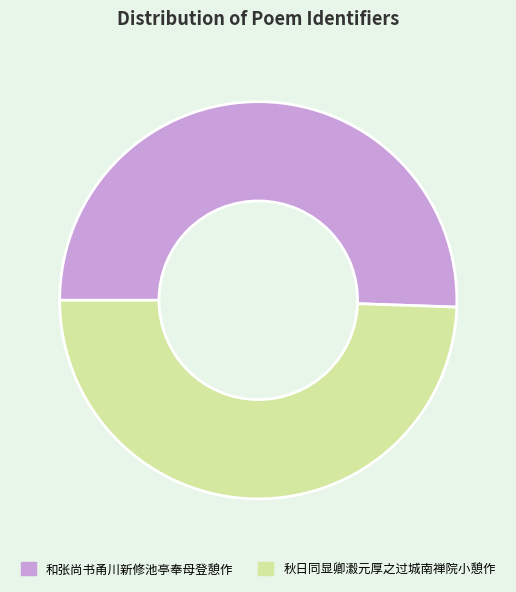

Rank the categories by value from lowest to highest.

秋日同显卿瀫元厚之过城南禅院小憩作, 和张尚书甬川新修池亭奉母登憩作